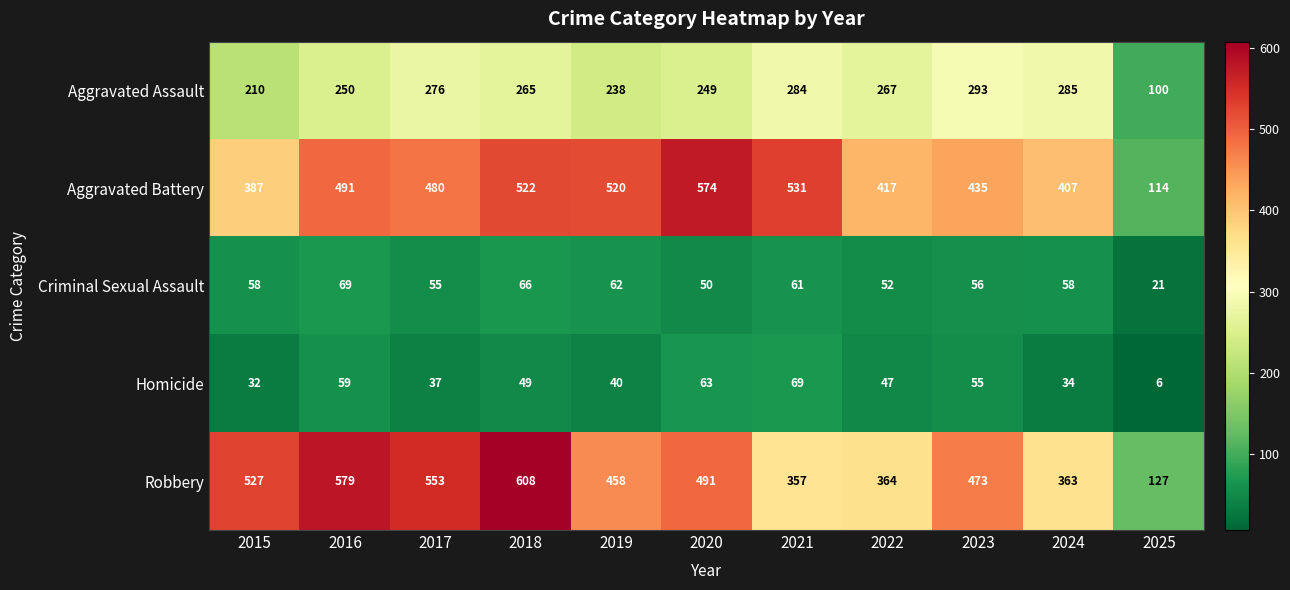

The Robbery series shows 120 at 2017. True or false?

False